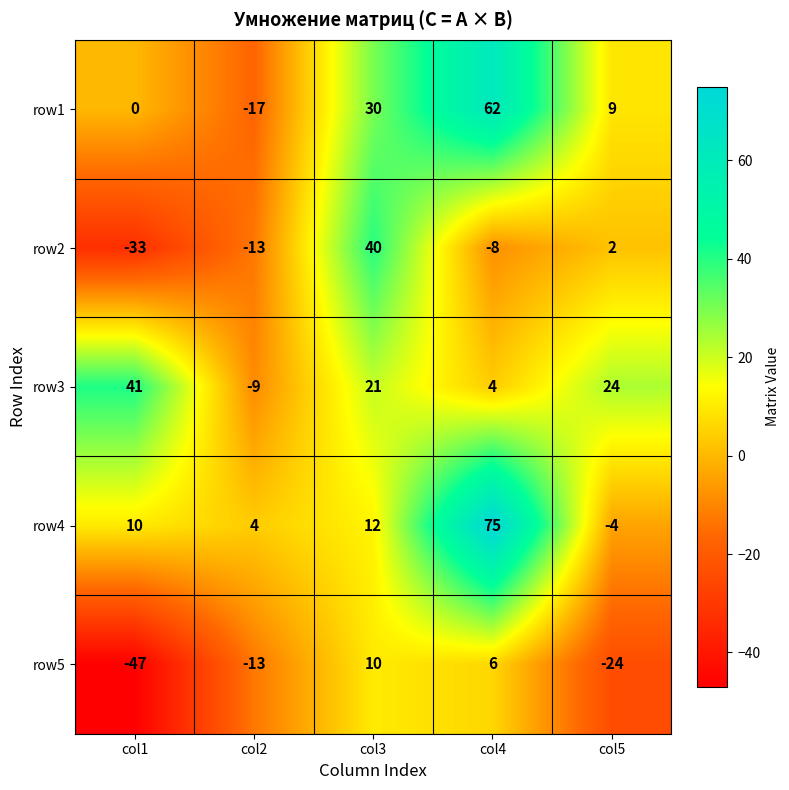

At which label does row1 first exceed 9?

col3